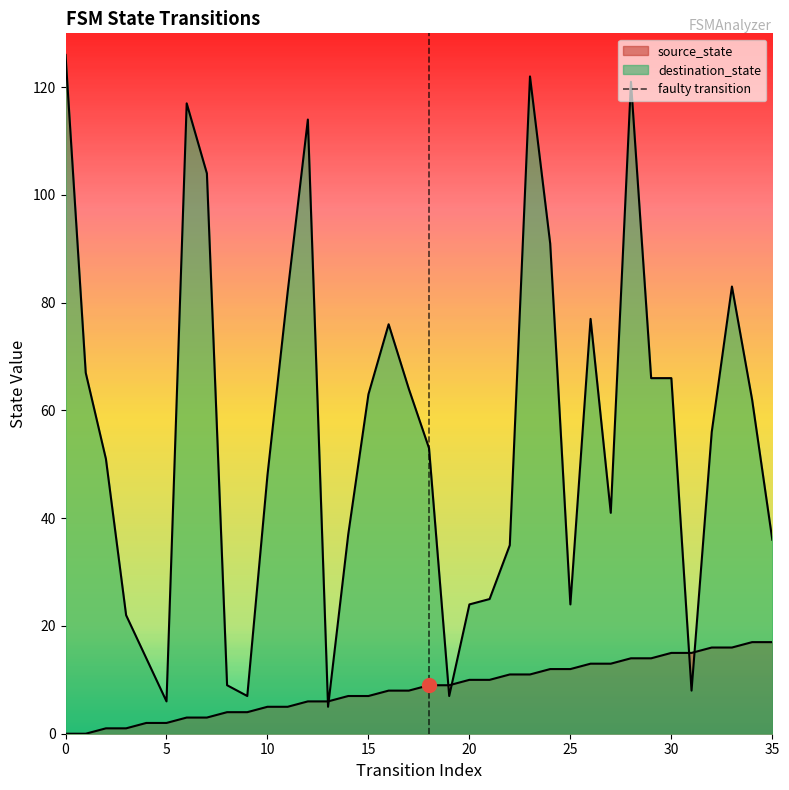

Rank the series by their average value, from highest to lowest.

destination_state, source_state